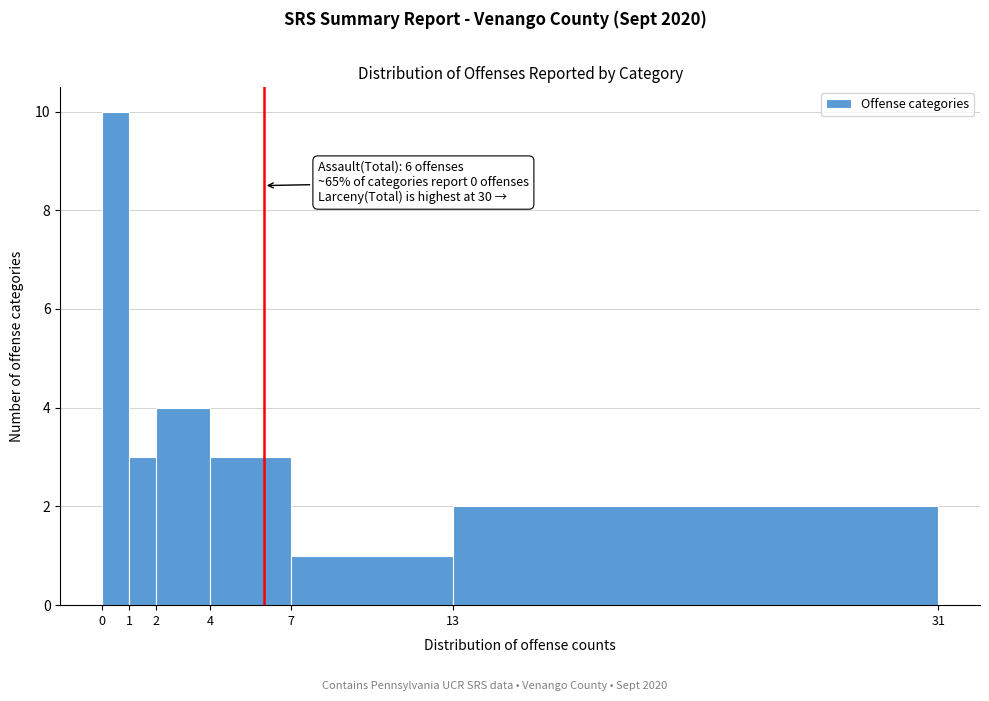

Over which range of the x-axis is the bar tallest?

0 to 1